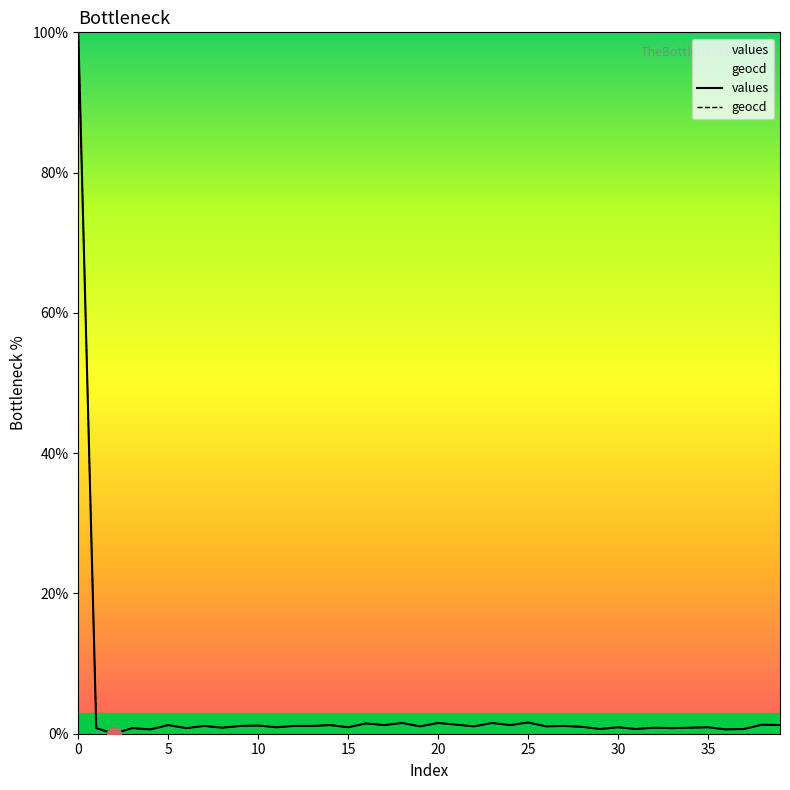

What are all the series names shown in the legend?

values, geocd